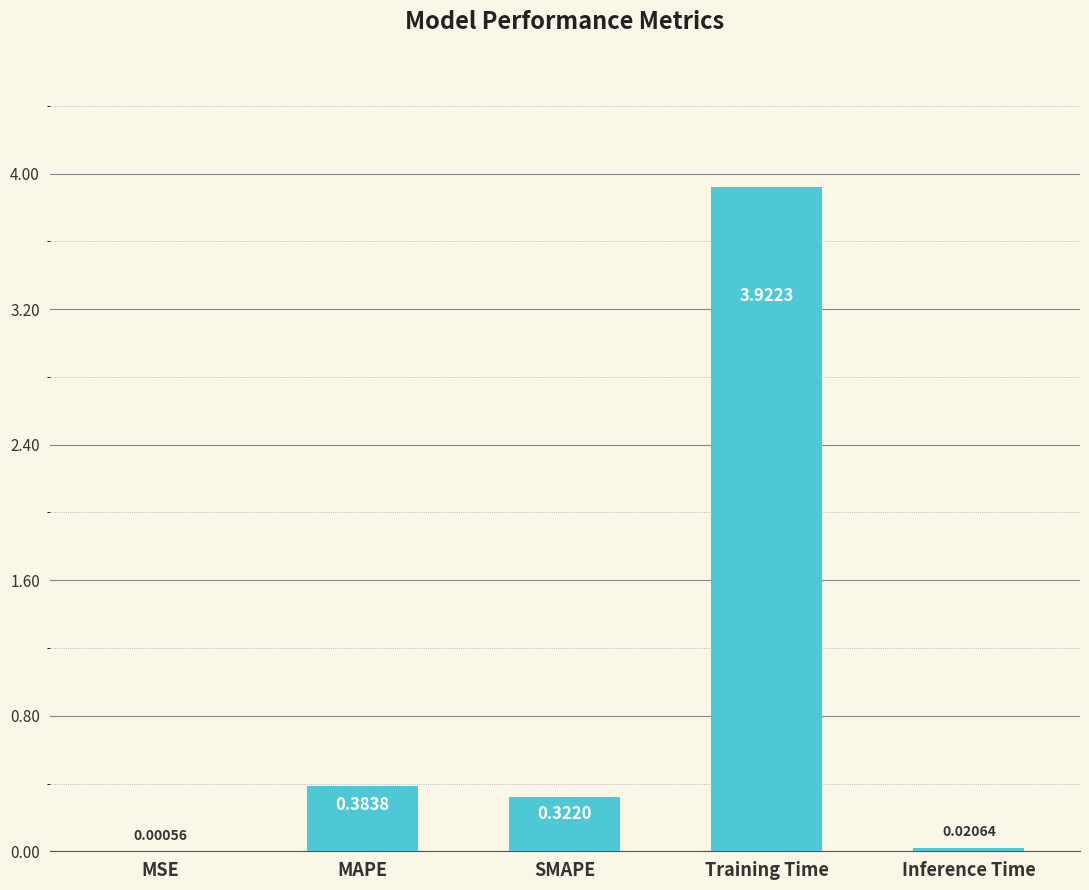

Count the number of data series in this chart.

1